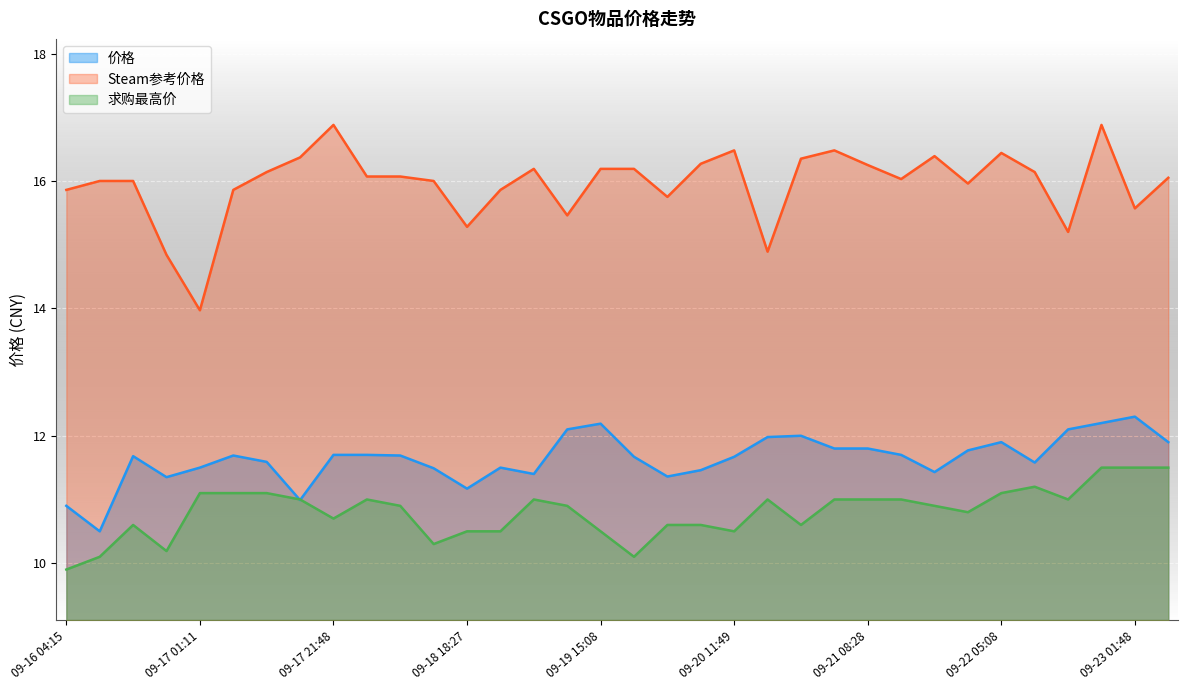

At which label is 求购最高价 closest to 10?

09-16 04:15